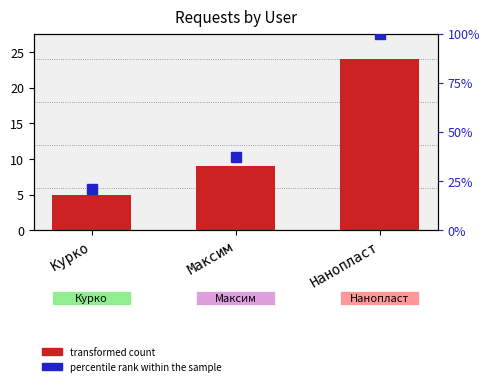

What is the change in value from Курко to Максим?

+4